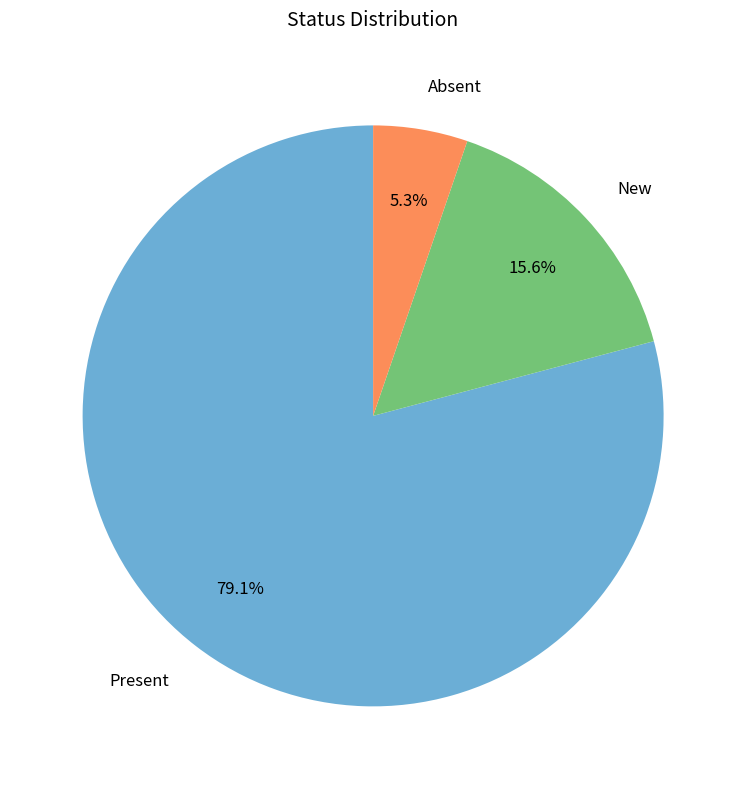

What is the ratio of the value at Absent to the value at New?

0.3